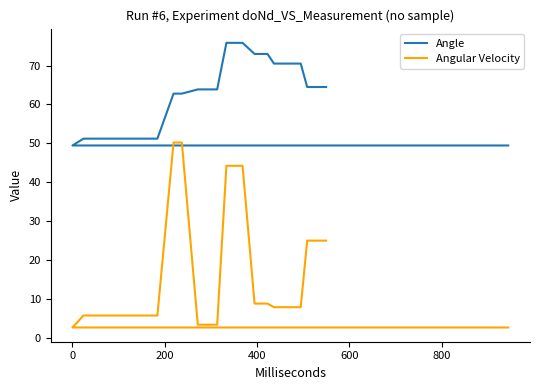

What is the difference between the second highest and second lowest values in the Angular Velocity series?

47.5